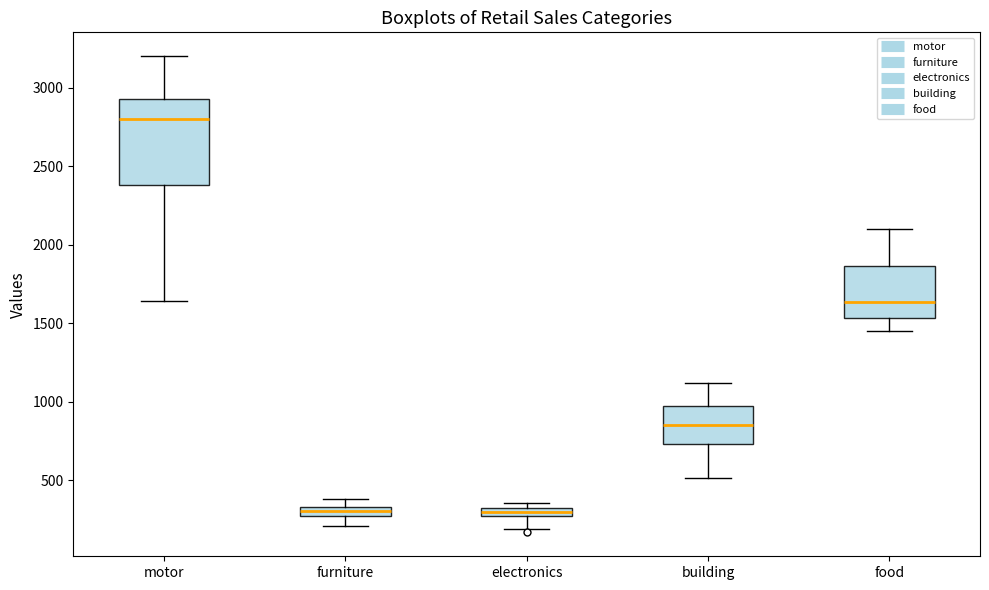

Where is the upper edge of the box for building on the y-axis? The values are not printed on the chart, so give them approximately, as read against the axis.

950